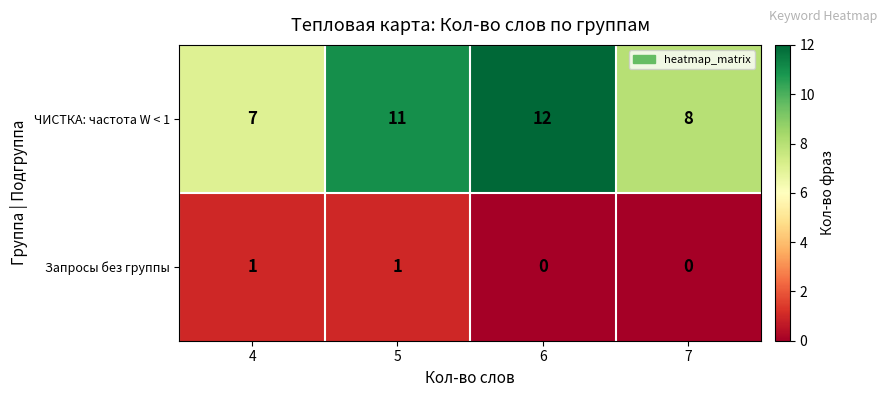

What is the difference between the second highest and minimum values in the ЧИСТКА: частота W < 1 series?

4